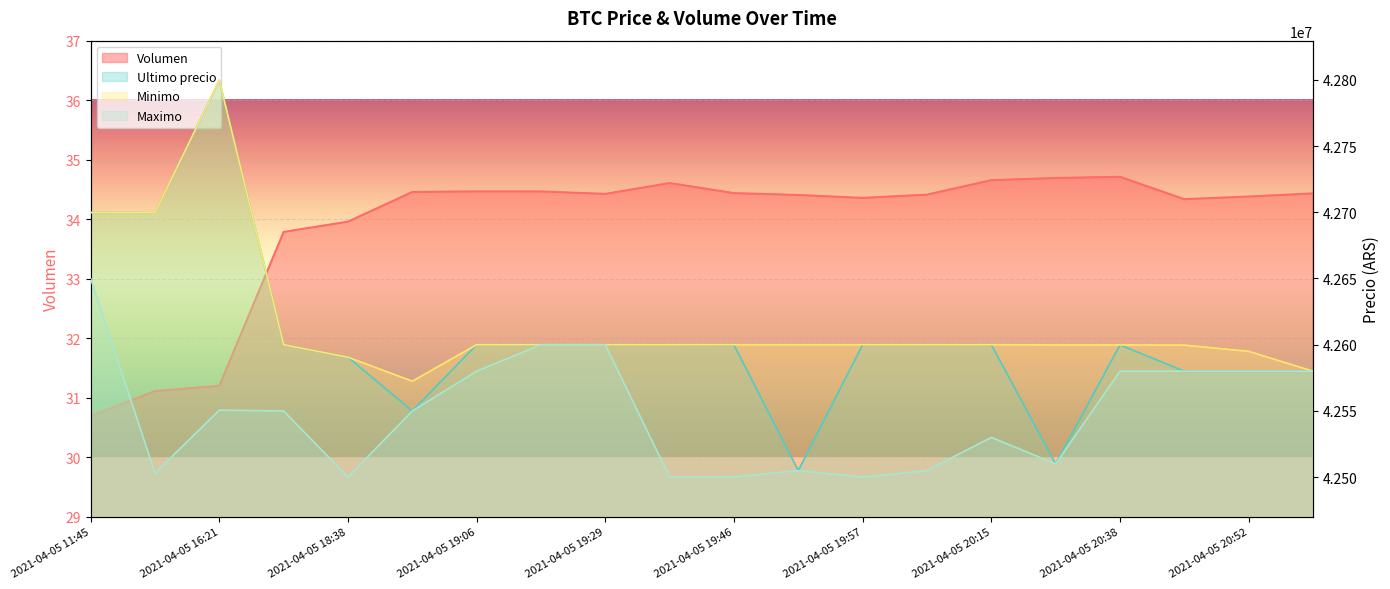

How many lines are shown in the chart?

4